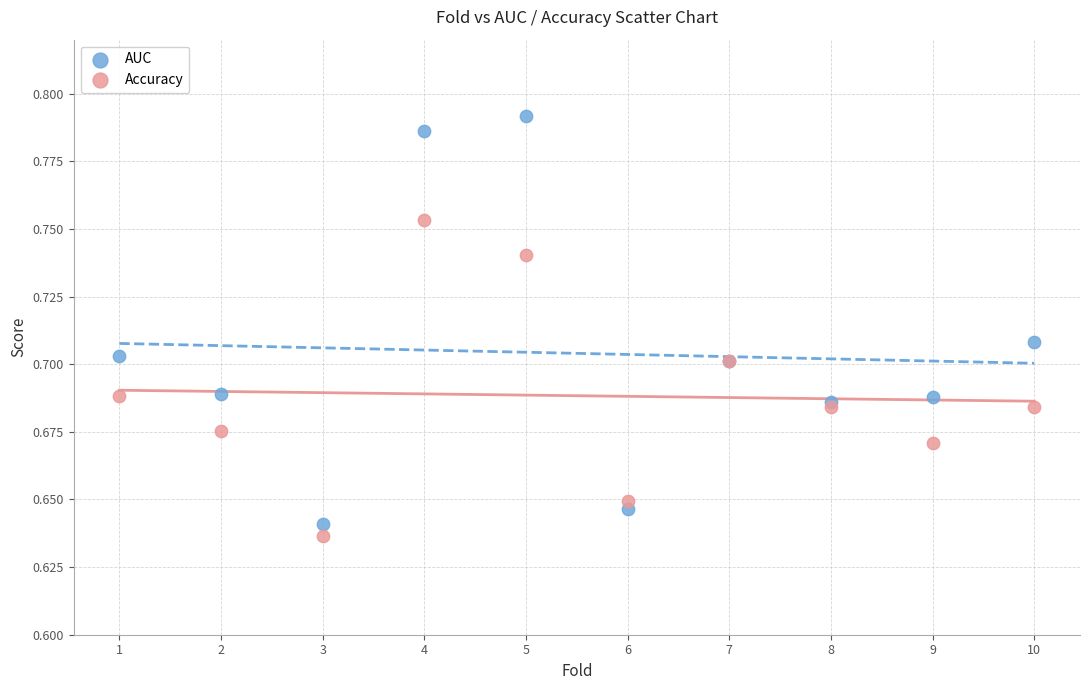

Which series has the widest spread of Y values?

AUC